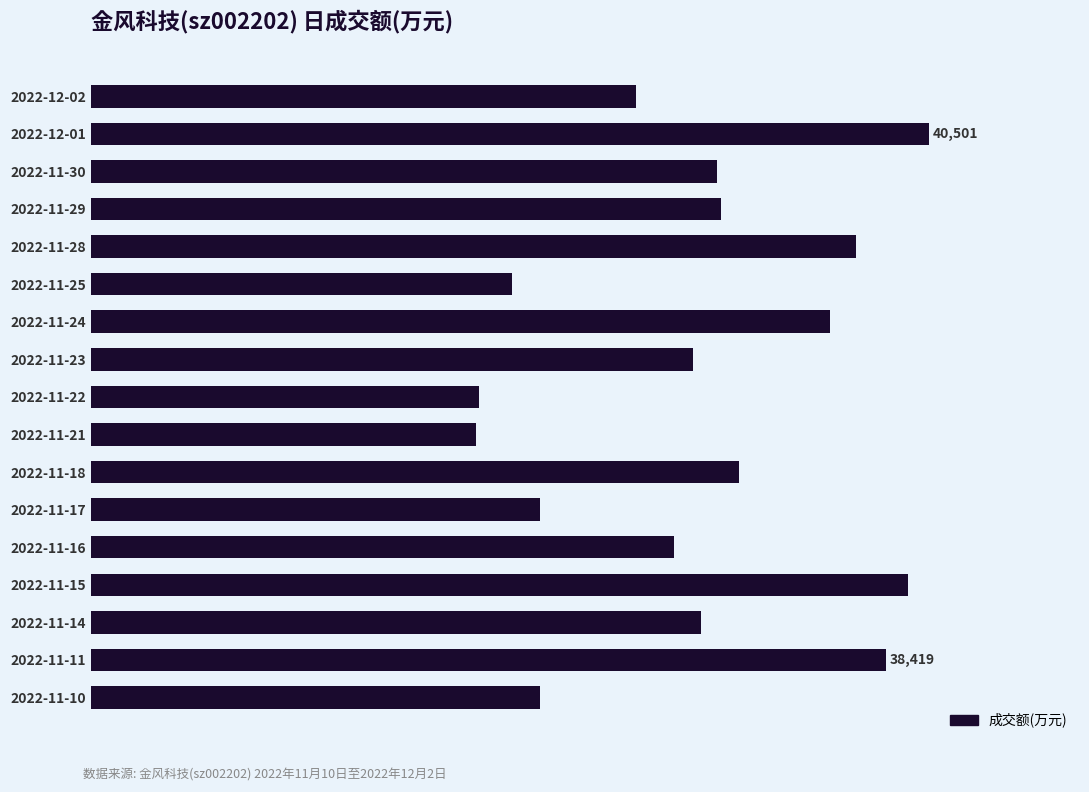

How many data points does each series have?

17